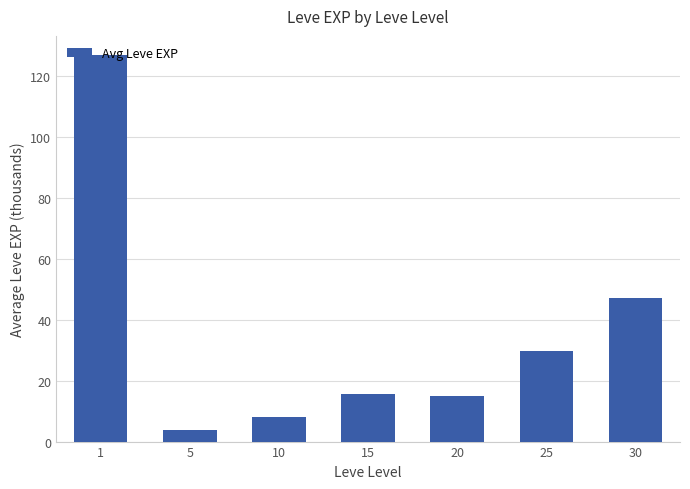

How many bars are there in total?

7